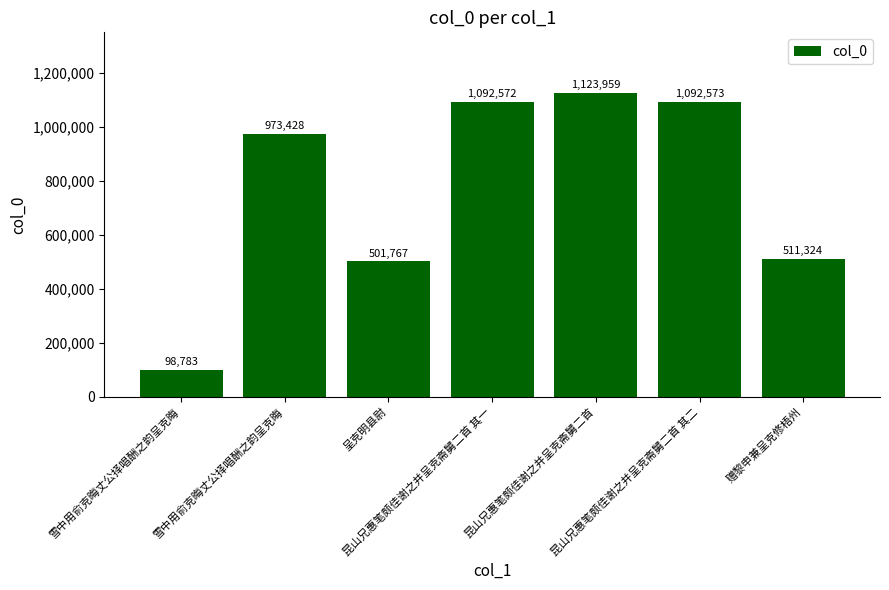

How many bars are there in total?

7